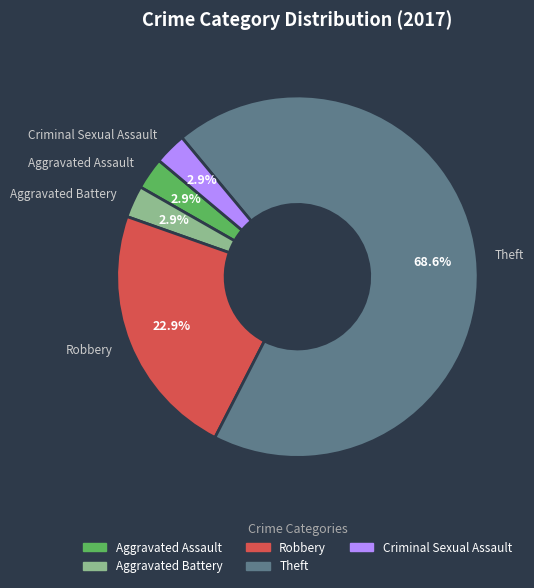

What is the majority slice?

Theft